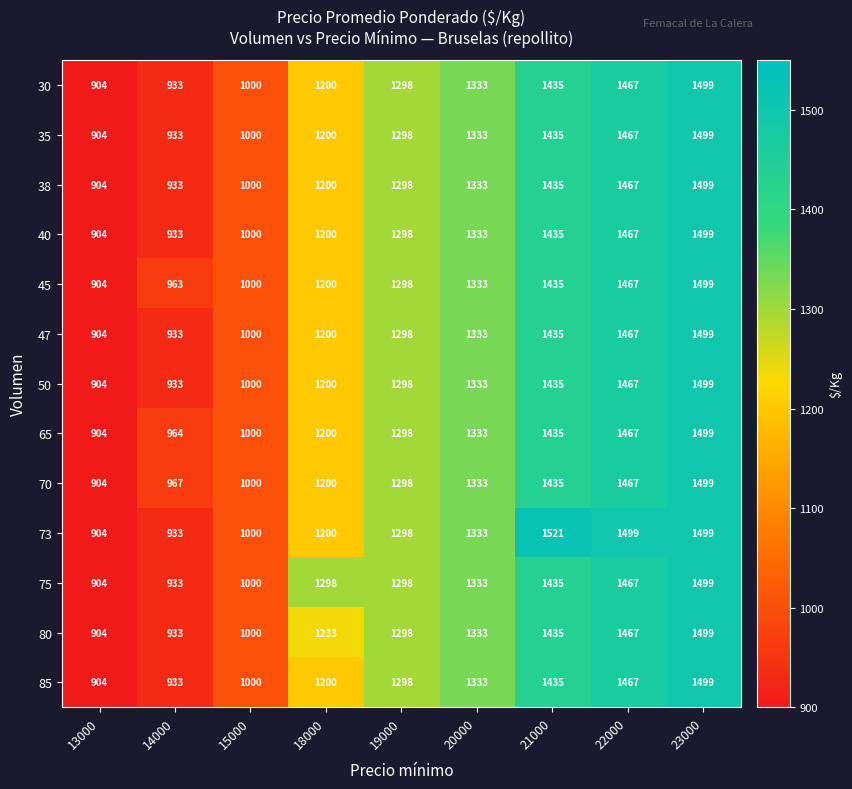

What is the difference between the maximum and minimum values in the 35 series?

595